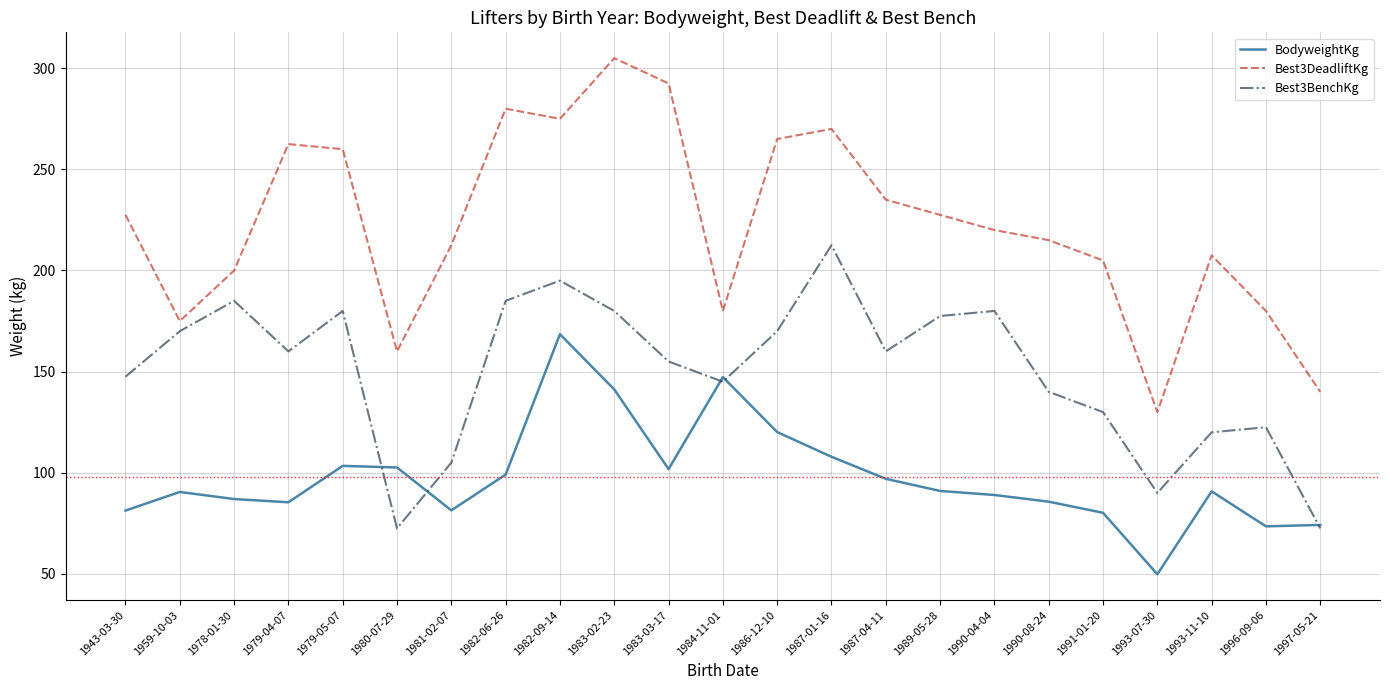

What position from the left is 1983-02-23?

10